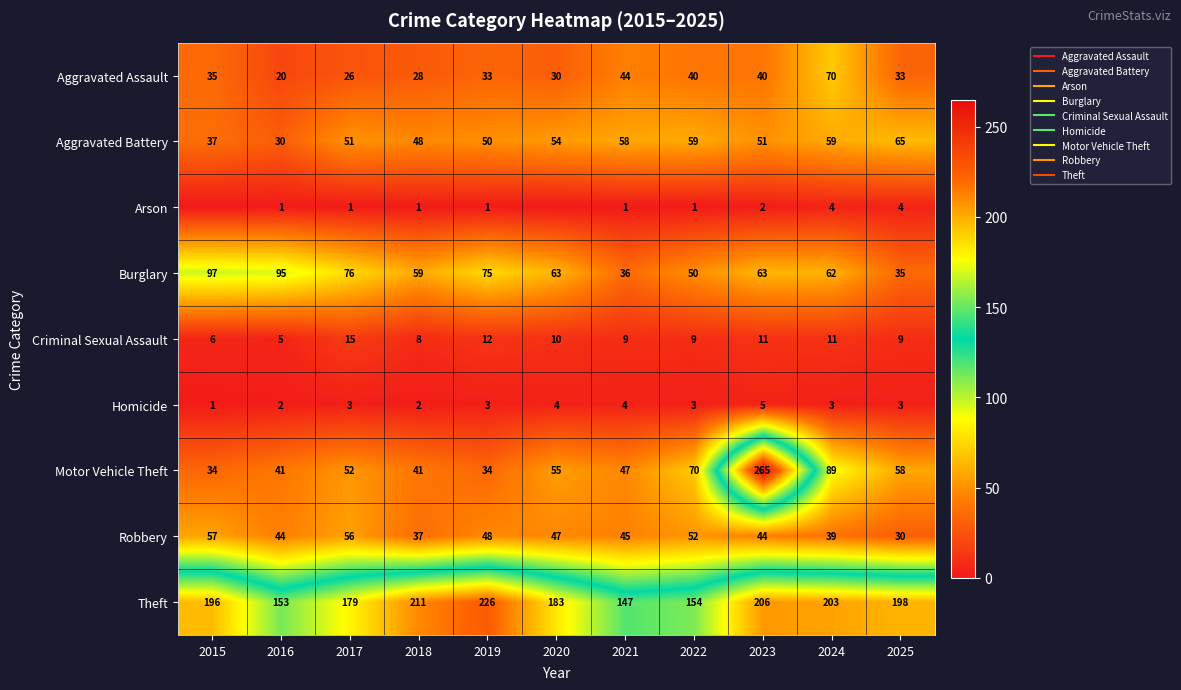

At which category does the chart reach its peak across all series?

2023